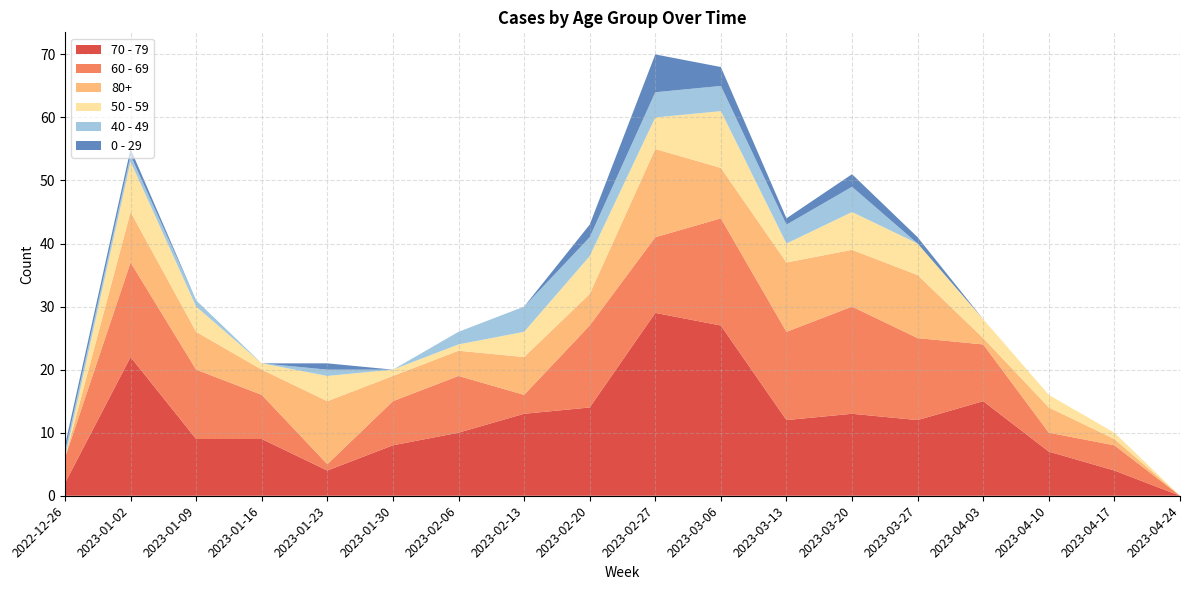

Reading left to right, extract all data points from this chart.

70 - 79: 2	22	9	9	4	8	10	13	14	29	27	12	13	12	15	7	4	0
60 - 69: 4	15	11	7	1	7	9	3	13	12	17	14	17	13	9	3	4	0
80+: 0	8	6	4	10	4	4	6	5	14	8	11	9	10	1	4	1	0
50 - 59: 0	8	4	1	4	1	1	4	6	5	9	3	6	5	3	2	1	0
40 - 49: 1	1	1	0	1	0	2	4	3	4	4	3	4	0	0	0	0	0
0 - 29: 1	1	0	0	1	0	0	0	2	6	3	1	2	1	0	0	0	0